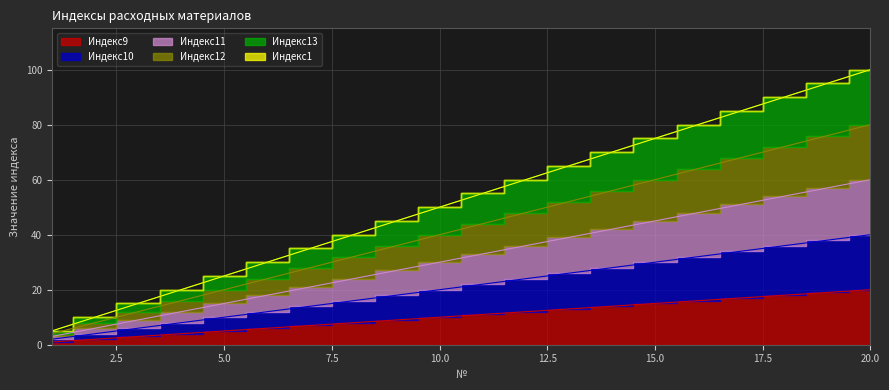

Rank the series at 3 from lowest to highest value.

Индекс9, Индекс10, Индекс11, Индекс12, Индекс13